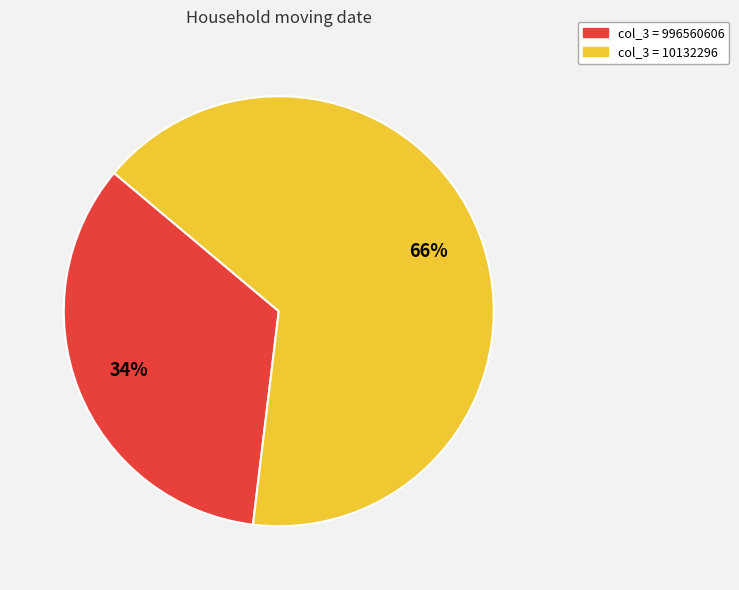

How many slices are in this pie chart?

2